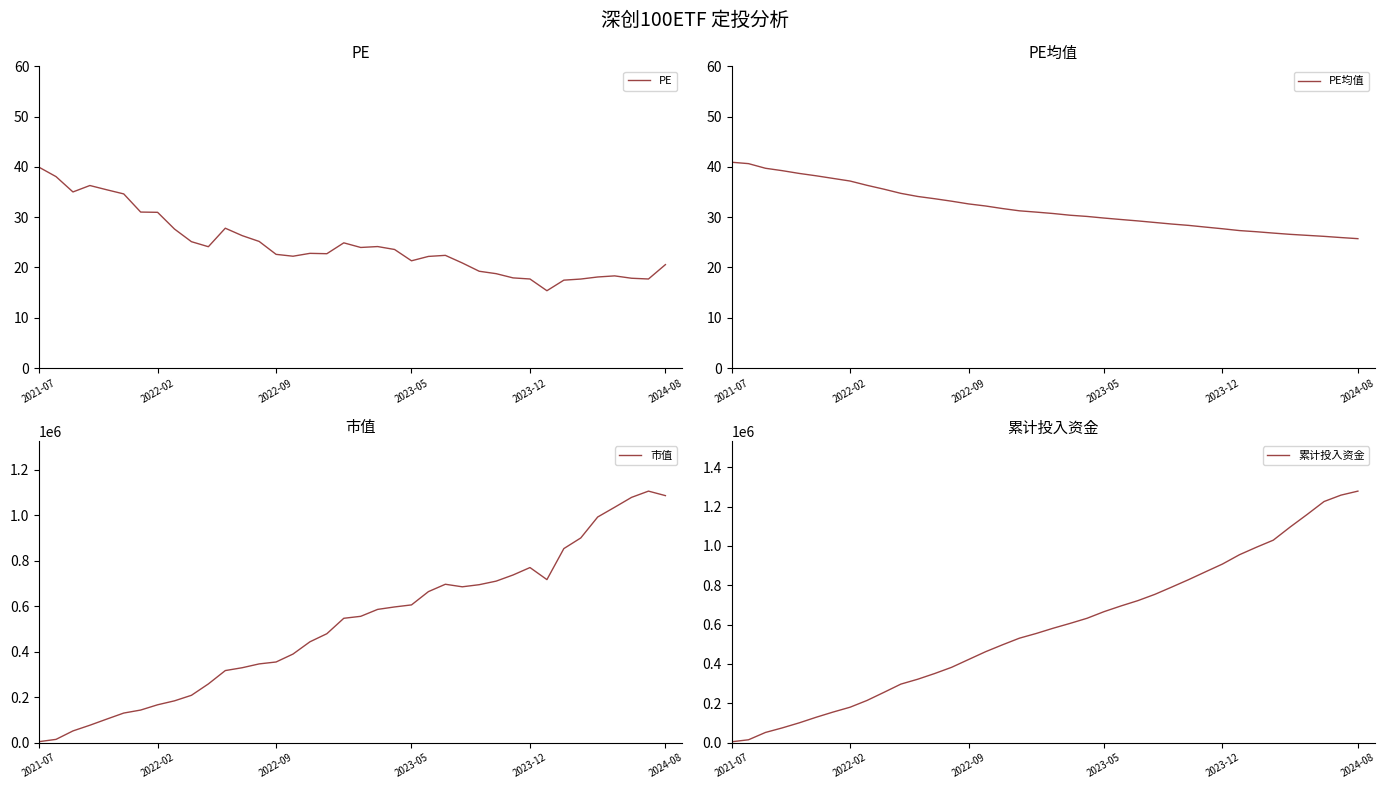

What is the highest value of the PE series?

39.9